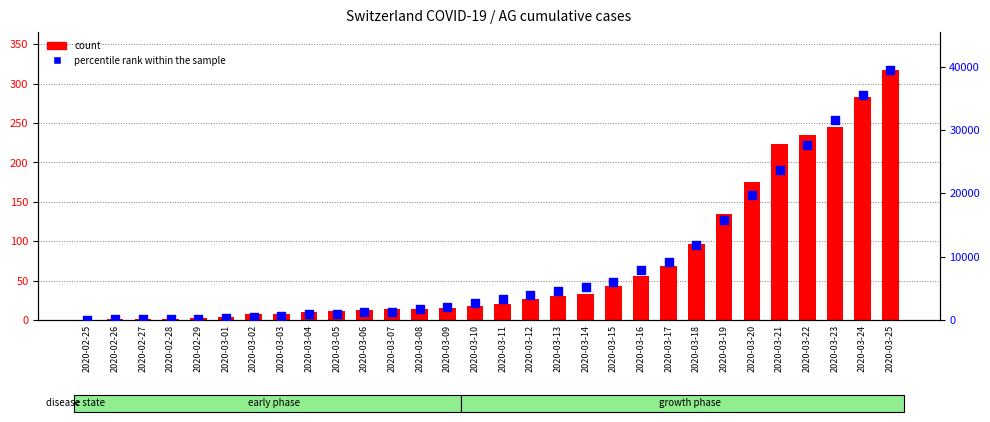

Which series reaches the maximum Y coordinate?

percentile rank within the sample